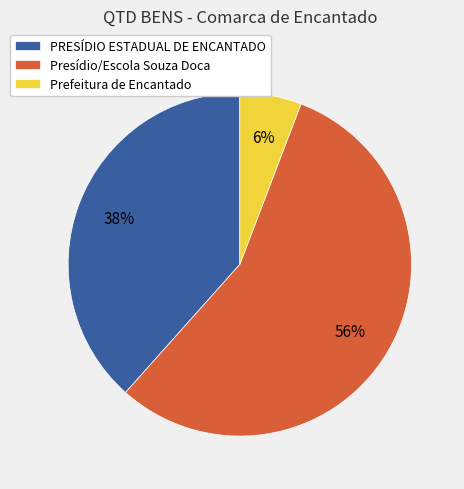

To the nearest percent, what is the difference between the largest and smallest slice percentages?

50%